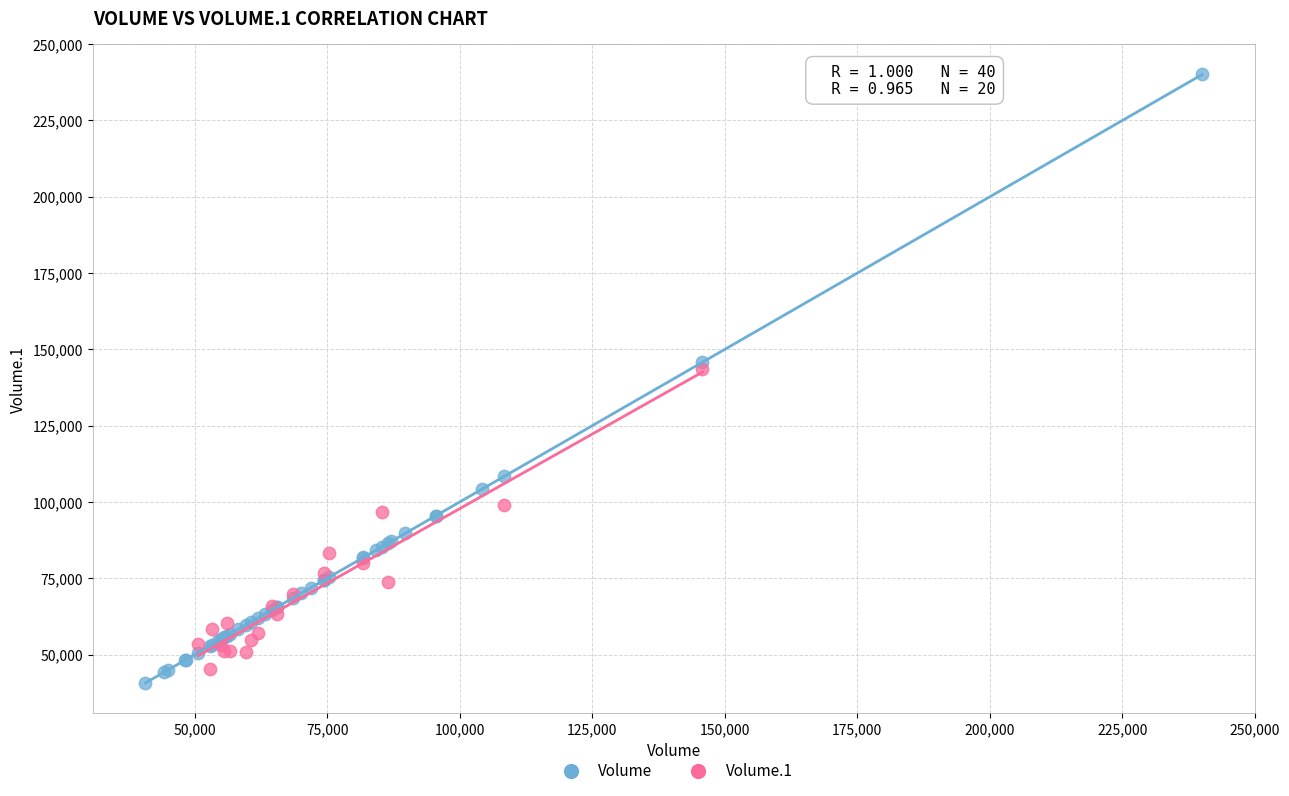

Which series has the widest spread of Y values?

Volume